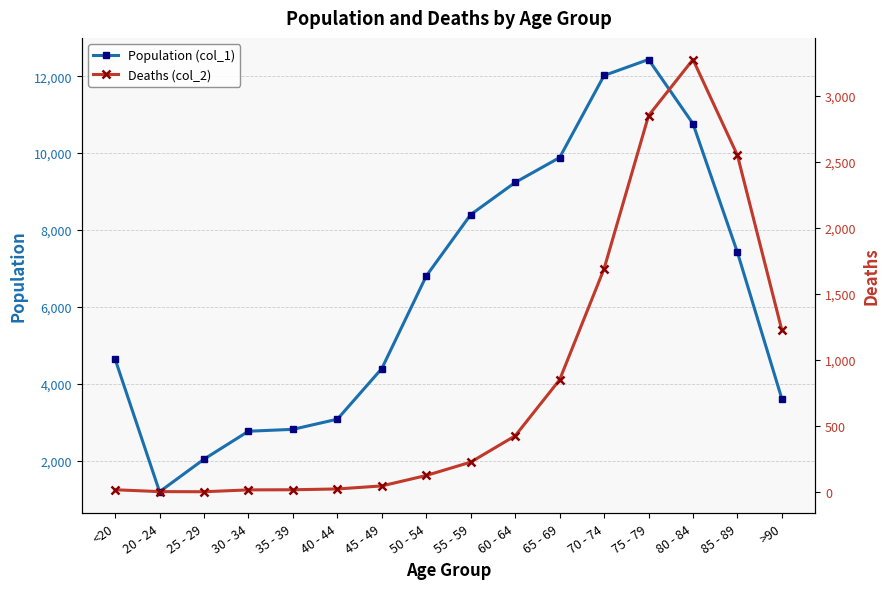

In Deaths (col_2), how many points are lower than both neighbors (excluding endpoints)?

1